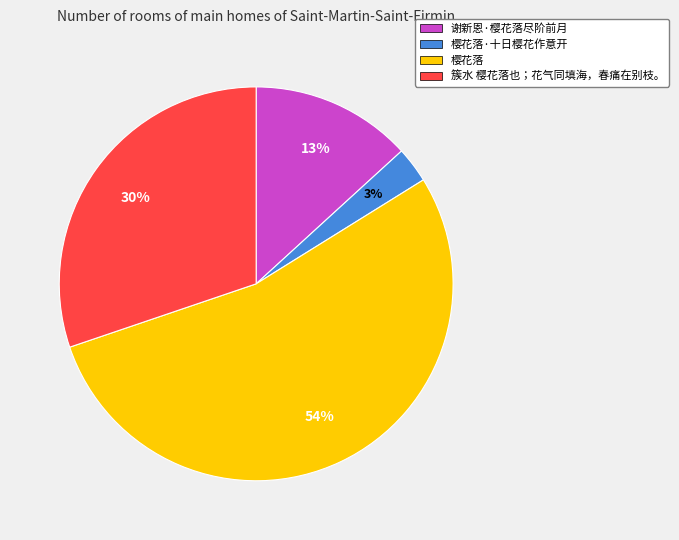

What percentage is the 谢新恩·樱花落尽阶前月 slice, to the nearest percent?

13%